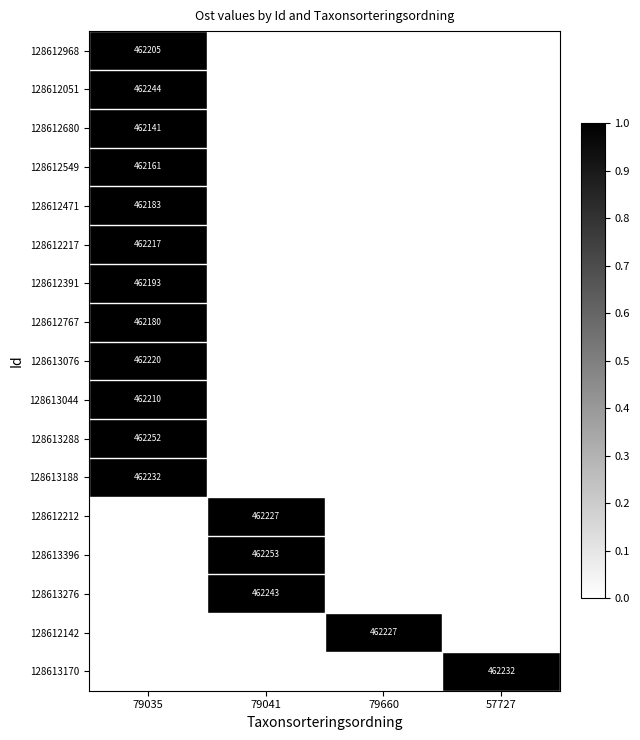

Between 79035 and 79660, which is larger?

79035